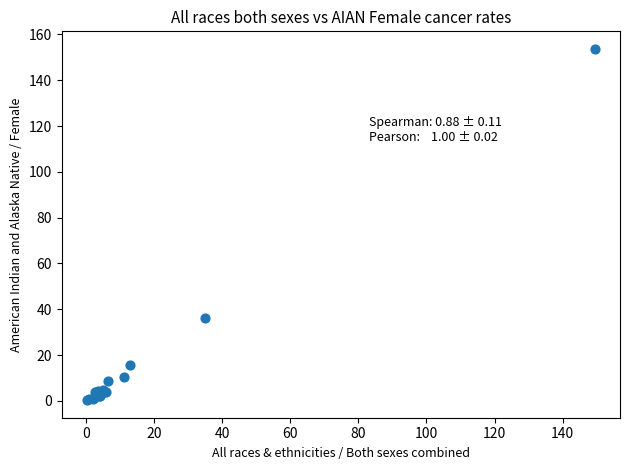

What Y value in the scatter plot is closest to 77?

36.0